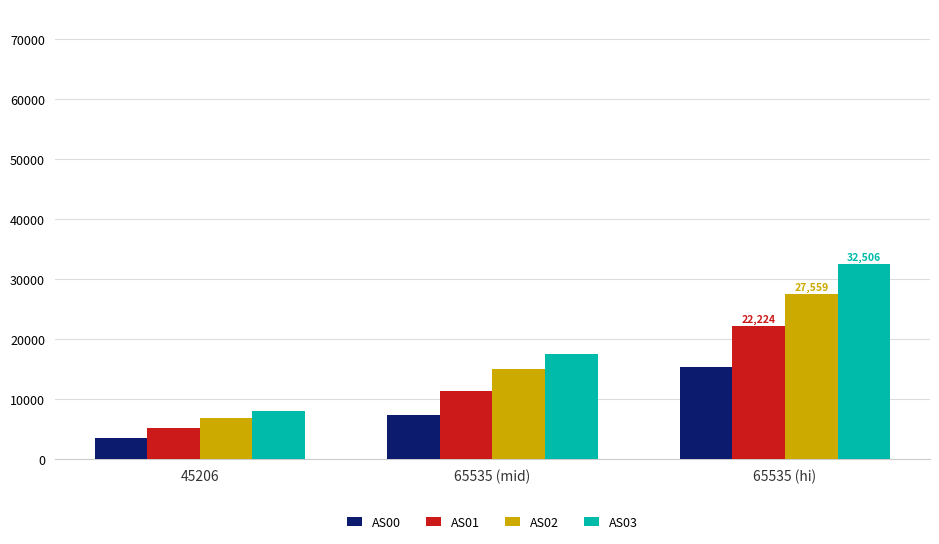

Which label corresponds to the smallest value in the chart?

45206